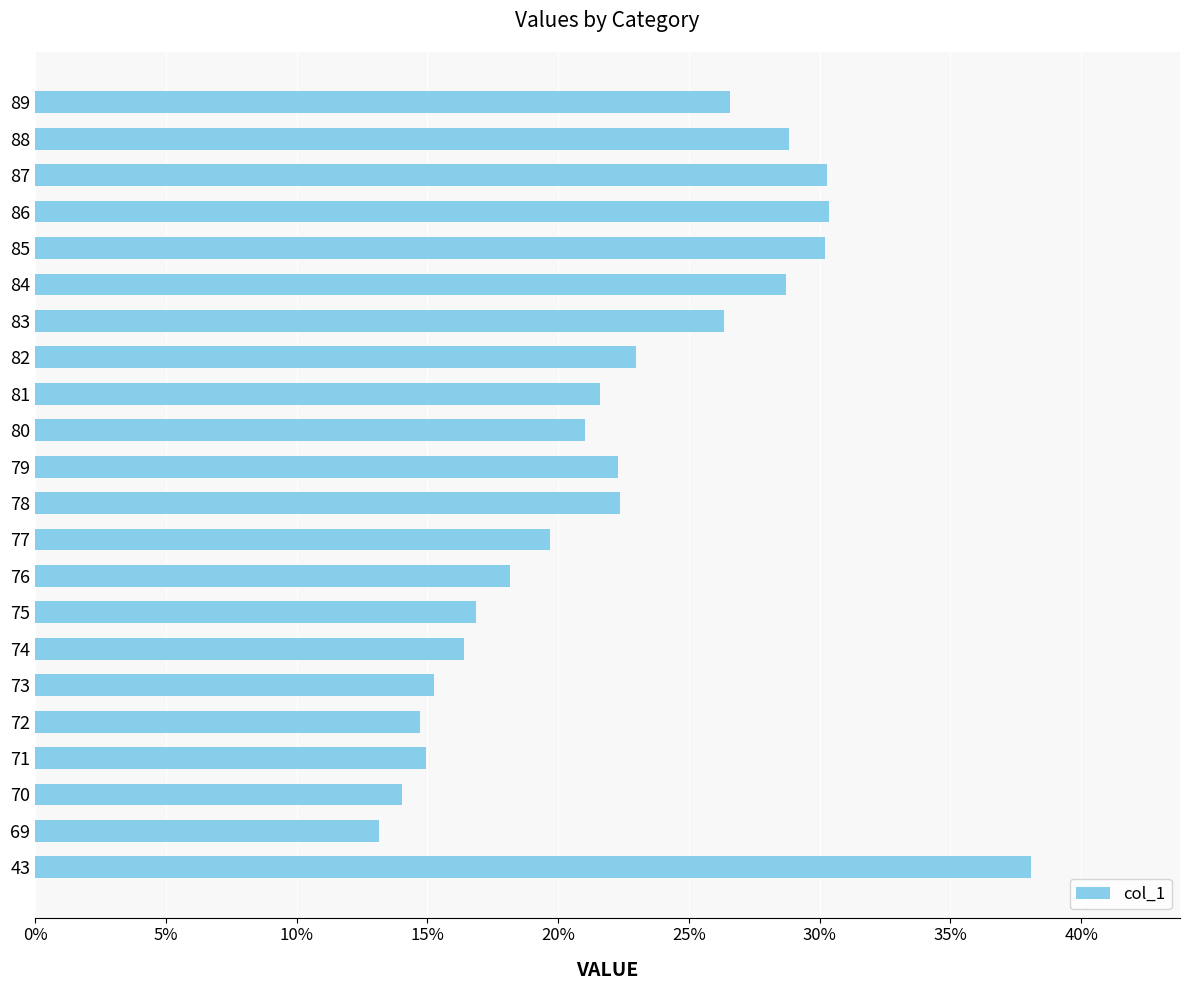

Are the bars grouped side by side (vs. stacked)?

No